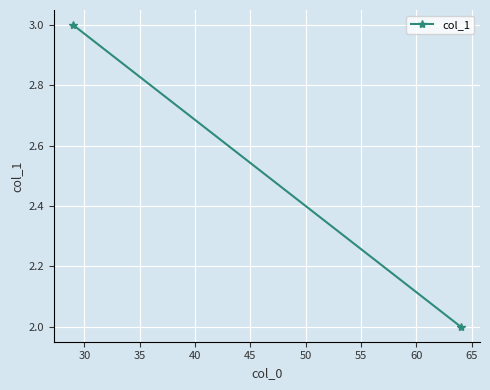

What is the value of the 1st point from the left?

3